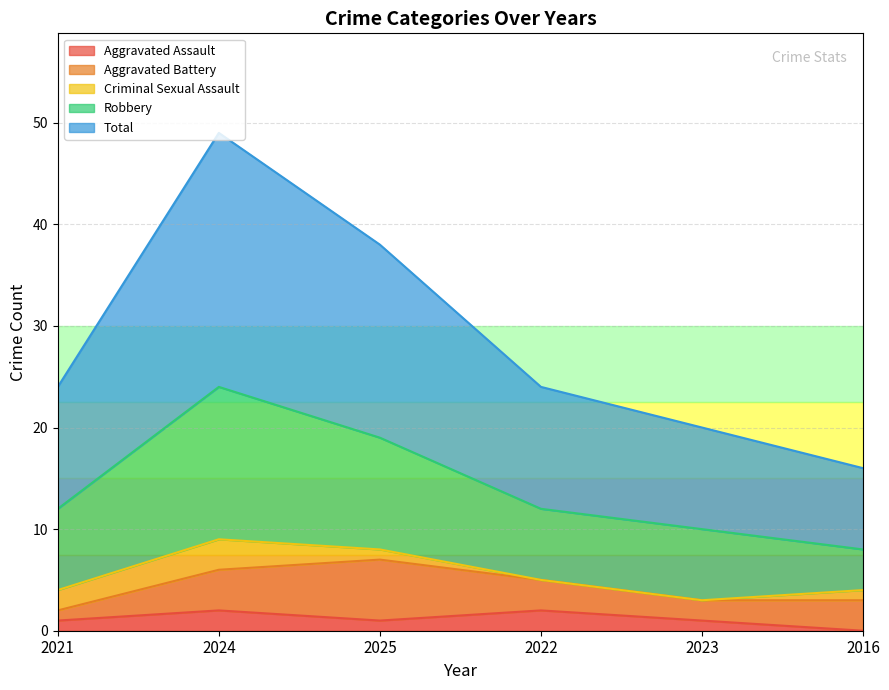

True or false: Aggravated Assault has more than 1 points higher than both neighbors.

True